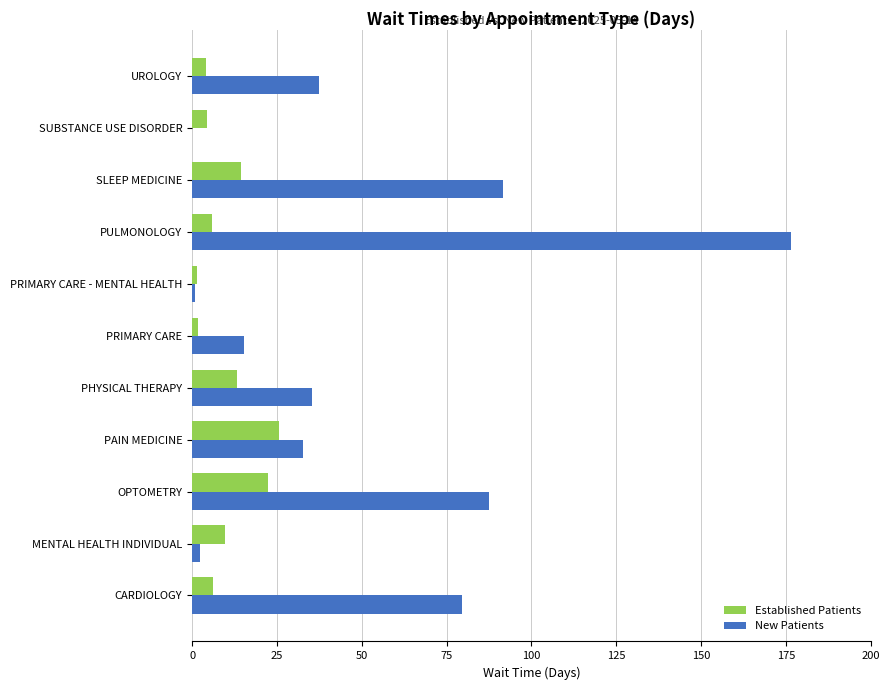

How many positive values does the New Patients series have?

10